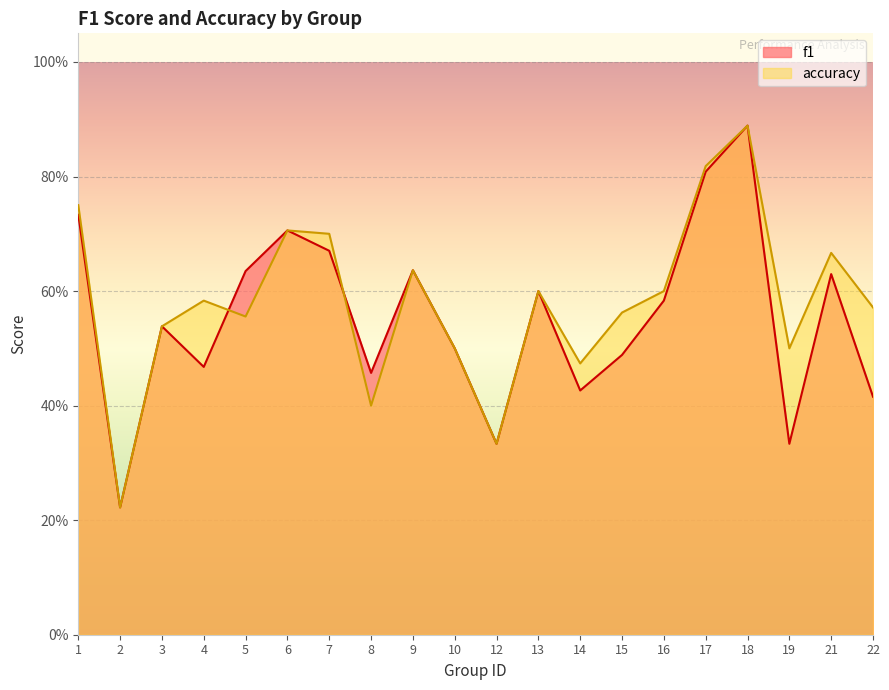

Where is the first local maximum for accuracy?

4